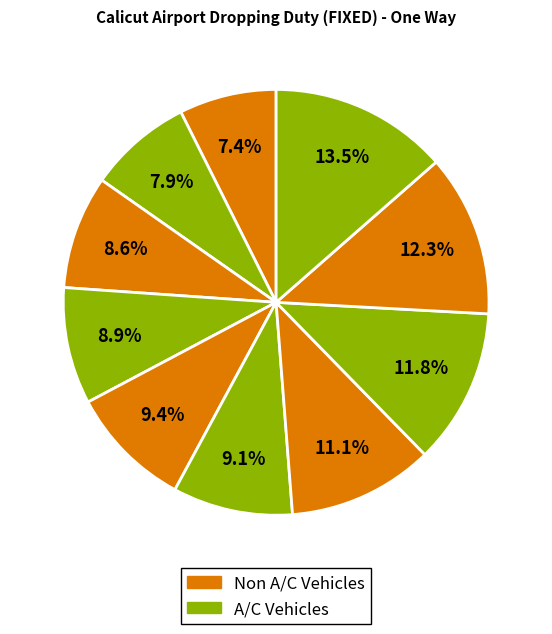

How many slices are in this pie chart?

10